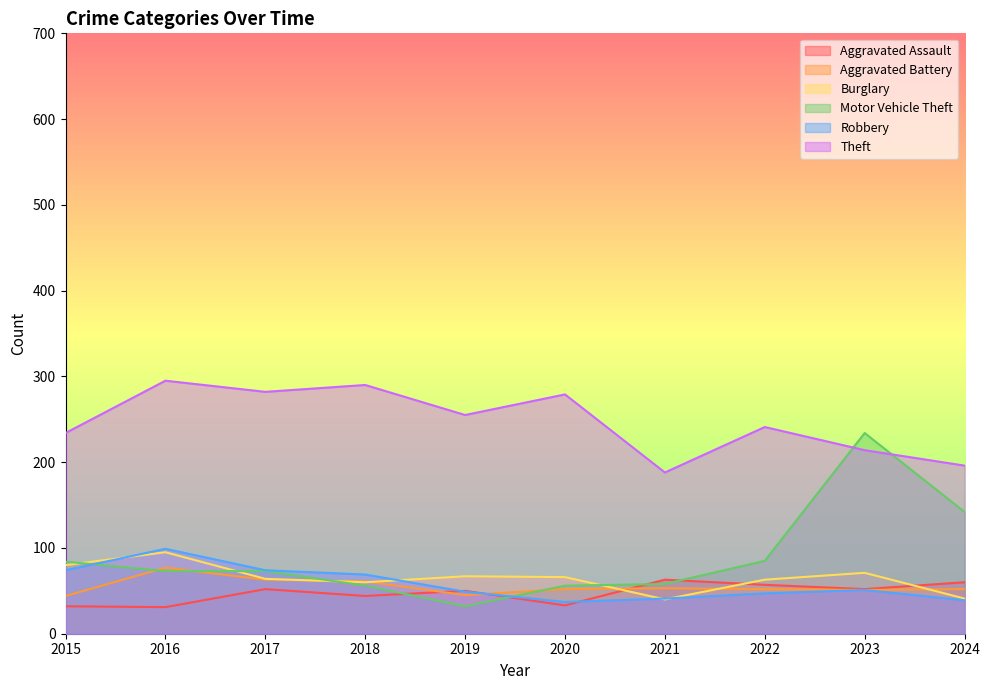

What is the difference between the highest and lowest values at 2015?

202